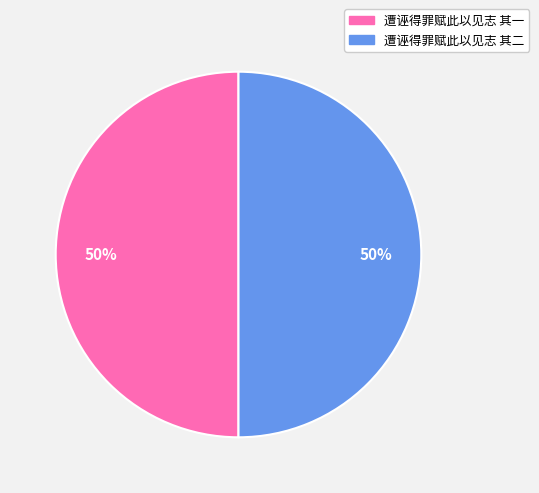

What is the ratio of the value at 遭诬得罪赋此以见志 其一 to the value at 遭诬得罪赋此以见志 其二?

1.0